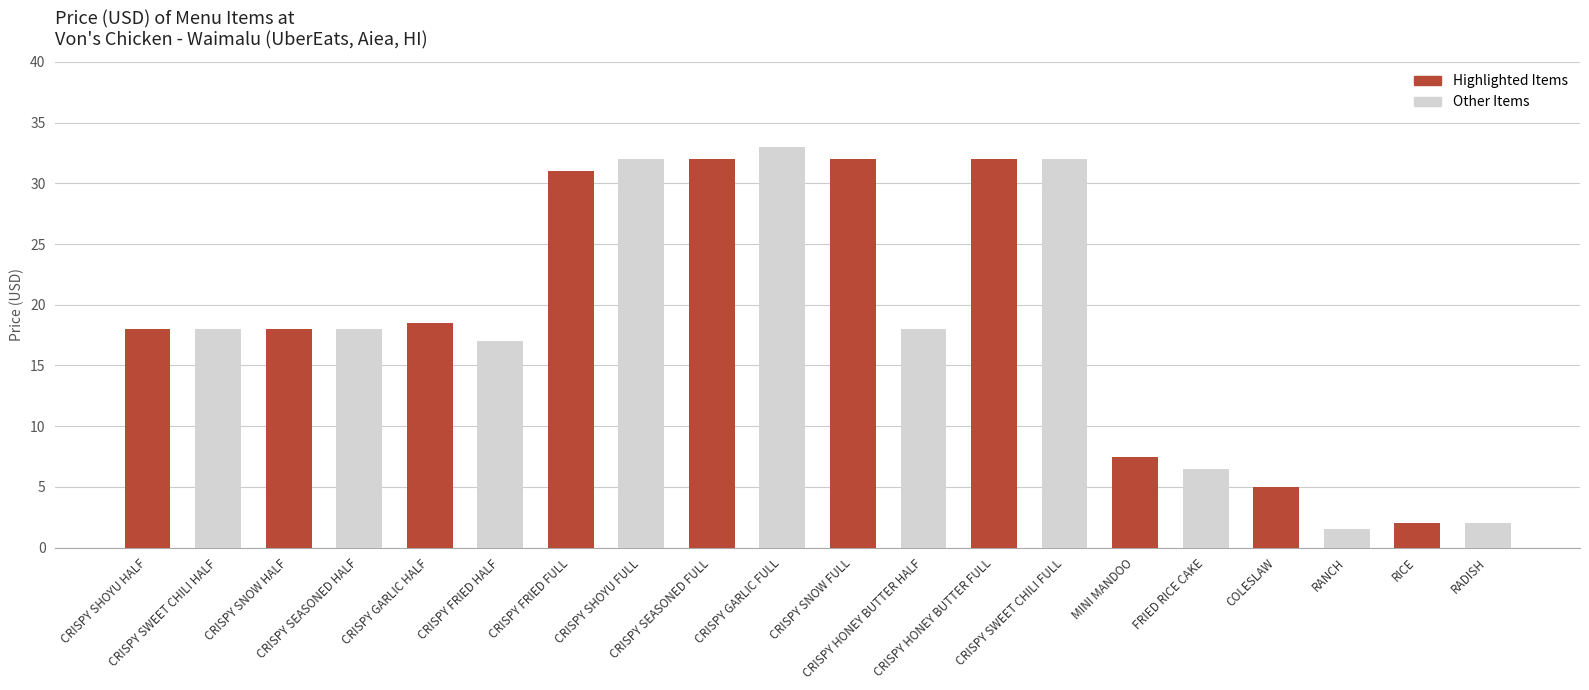

Are the bars horizontal?

No